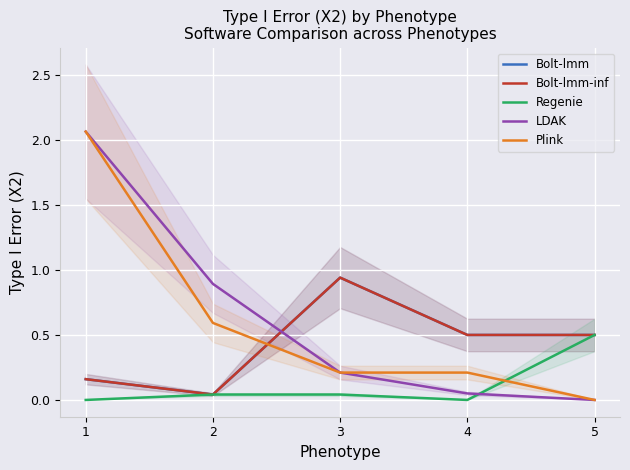

At how many categories does at least one series exceed 1?

1